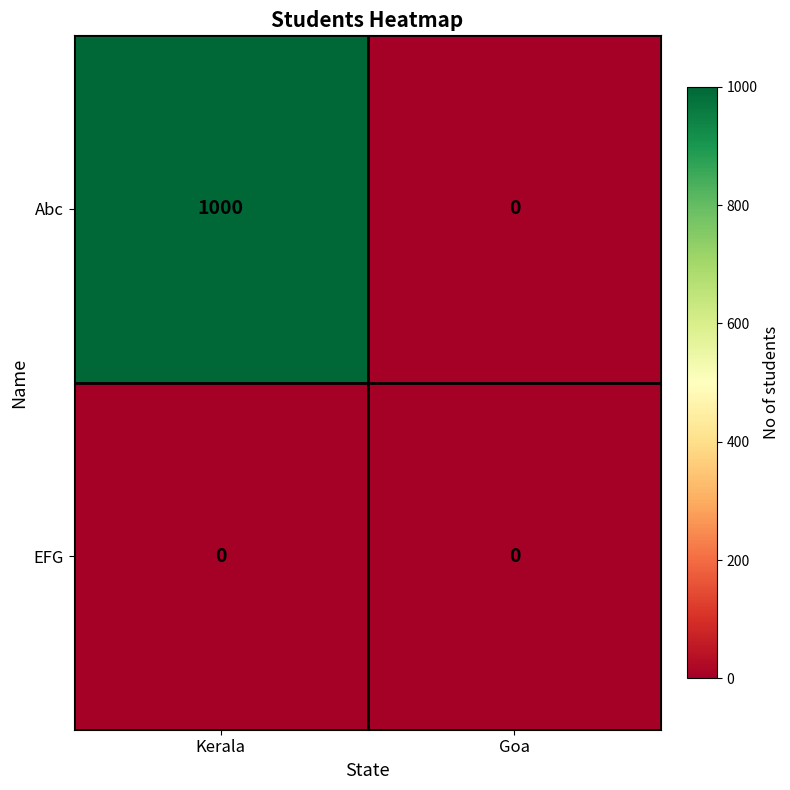

Is it true that Abc equals 306 at Goa?

False